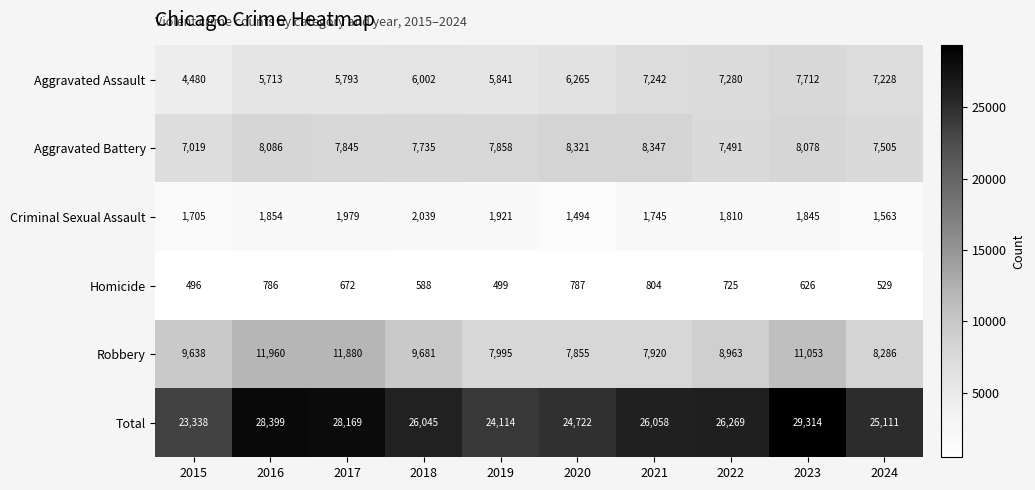

What is the difference between the maximum and minimum values in the Aggravated Assault series?

3232